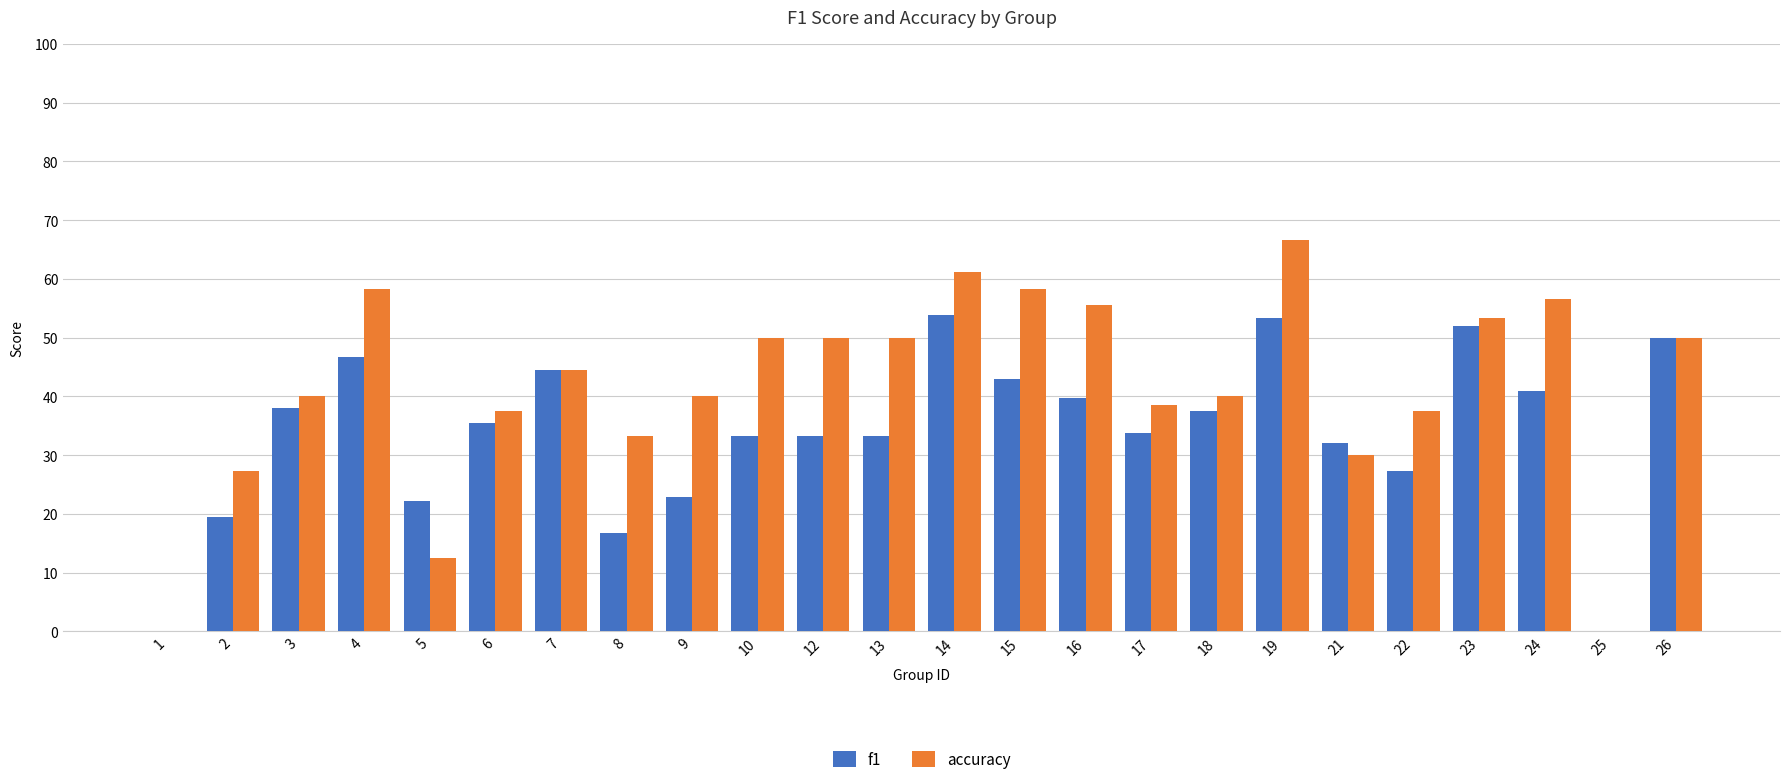

Count the number of data series in this chart.

2